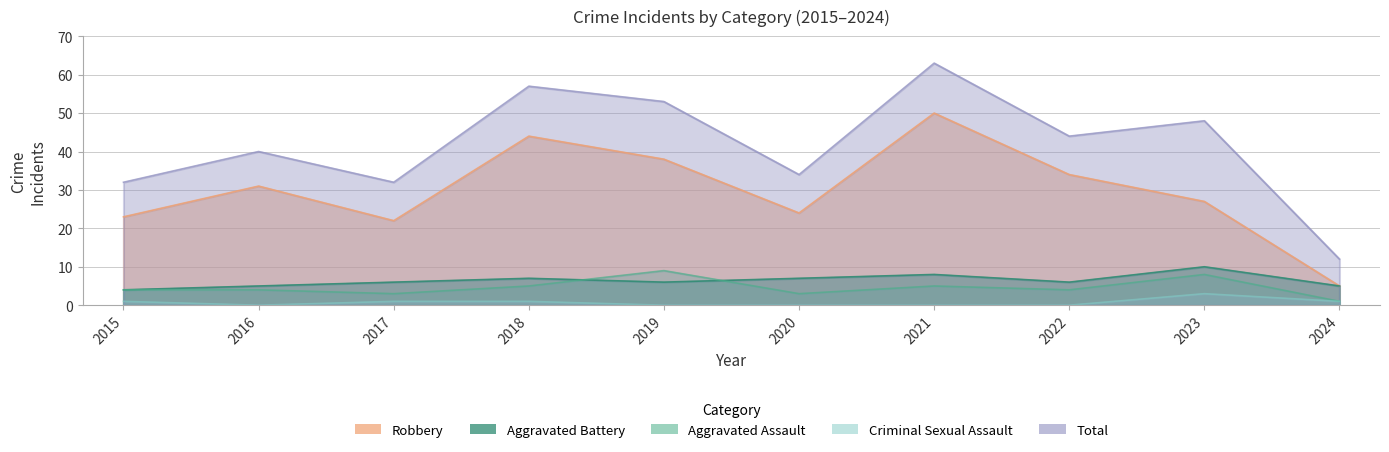

Which series changed the most between 2019 and 2021?

Robbery